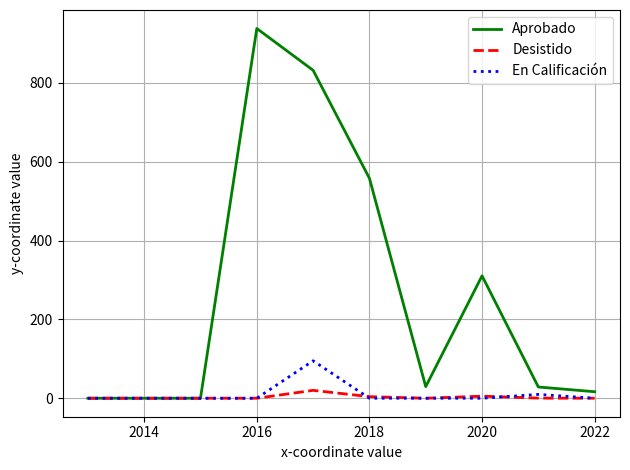

Which series has the widest spread of values?

Aprobado